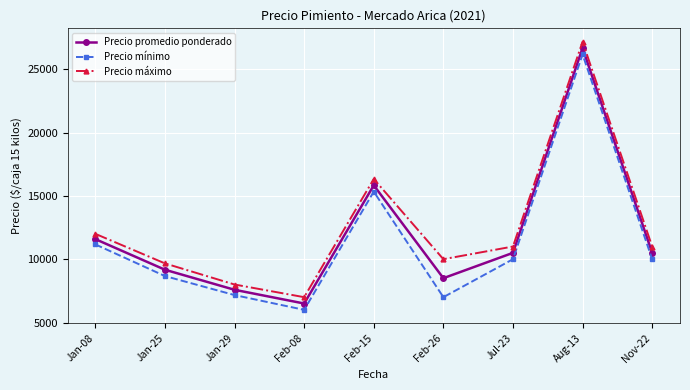

Rank the series at Jan-29 from lowest to highest value.

Precio mínimo, Precio promedio ponderado, Precio máximo